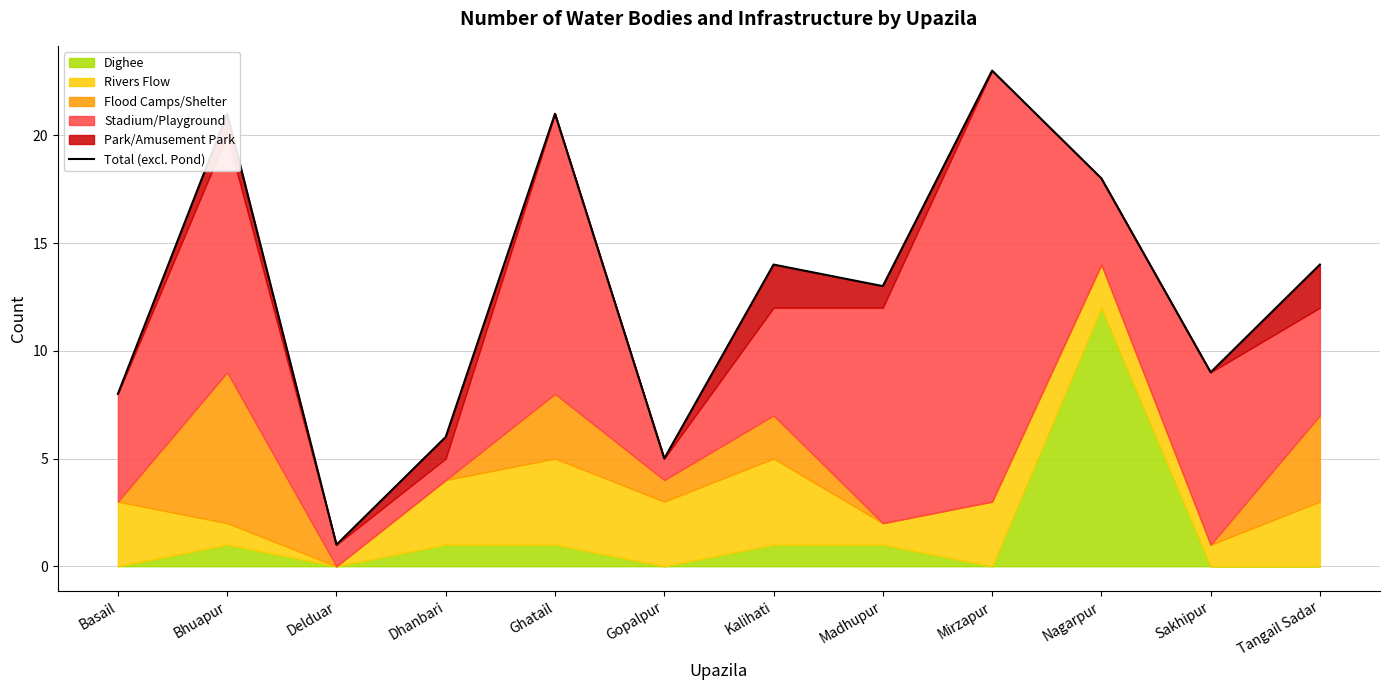

Rank the categories by value from highest to lowest.

Mirzapur, Bhuapur, Ghatail, Nagarpur, Kalihati, Tangail Sadar, Madhupur, Sakhipur, Basail, Dhanbari, Gopalpur, Delduar